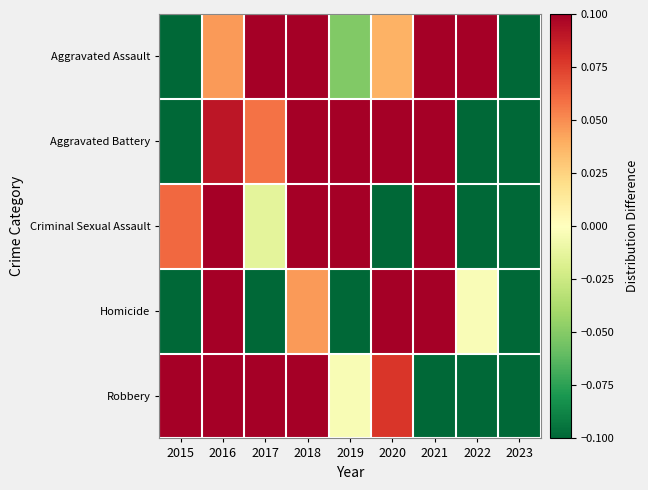

Which has a higher value, 2017 or 2022?

2017